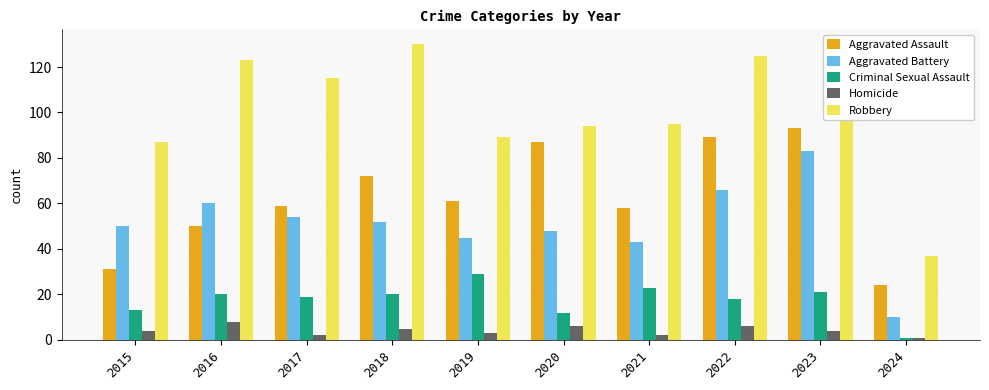

Rank the series by their maximum value, from lowest to highest.

Homicide, Criminal Sexual Assault, Aggravated Battery, Aggravated Assault, Robbery